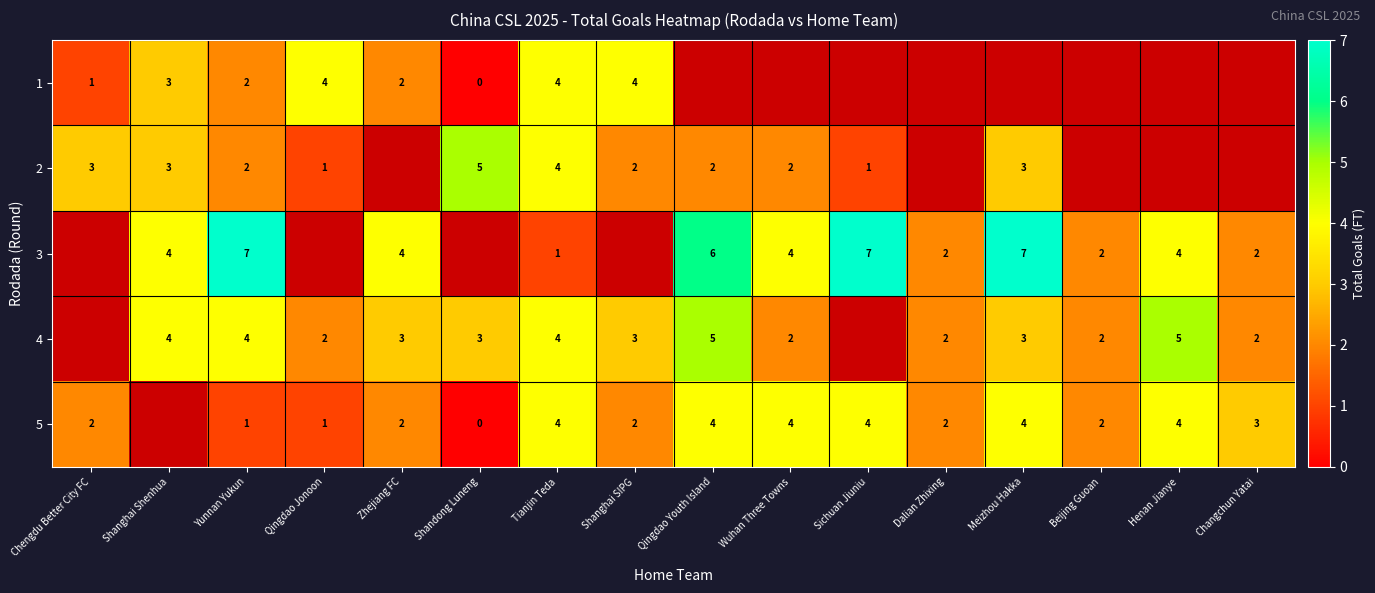

The value of 4 at Shanghai Shenhua is 3. True or false?

False